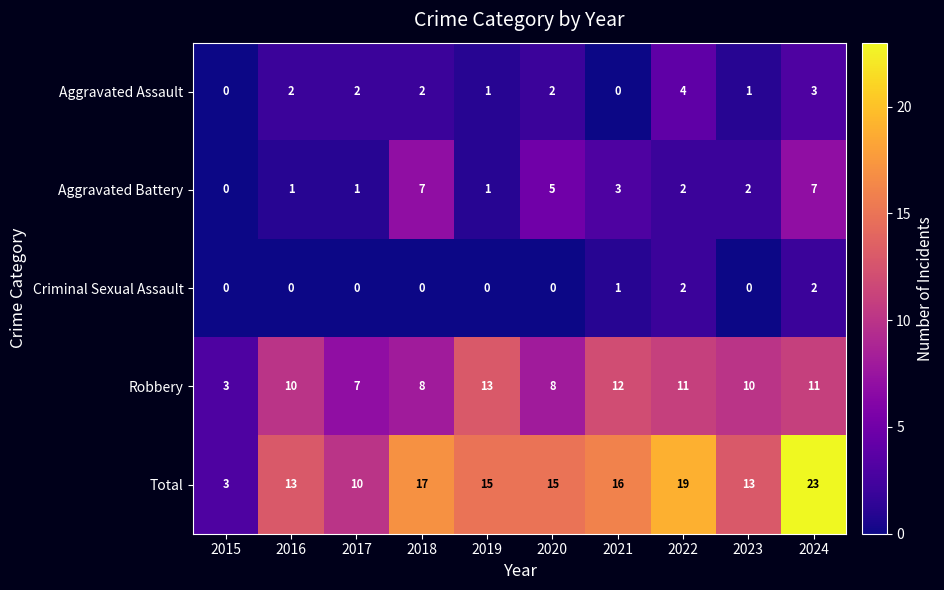

Rank the series at 2021 from highest to lowest value.

Total, Robbery, Aggravated Battery, Criminal Sexual Assault, Aggravated Assault